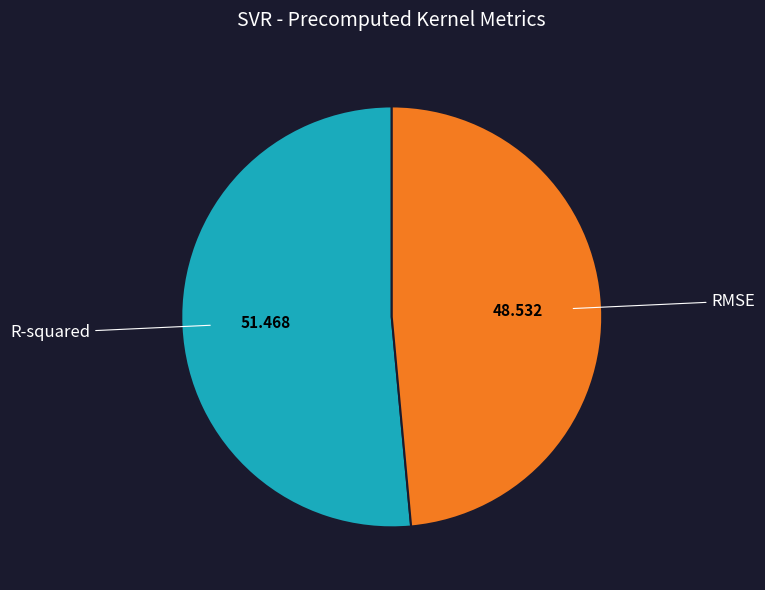

Do R-squared and RMSE together represent more than half of the pie?

Yes